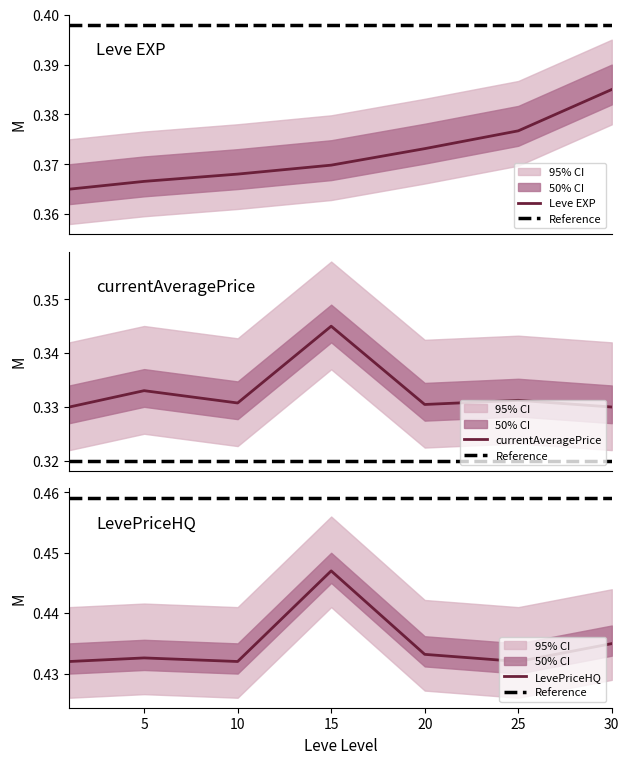

True or false: LevePriceHQ and Leve EXP intersect in this chart.

False